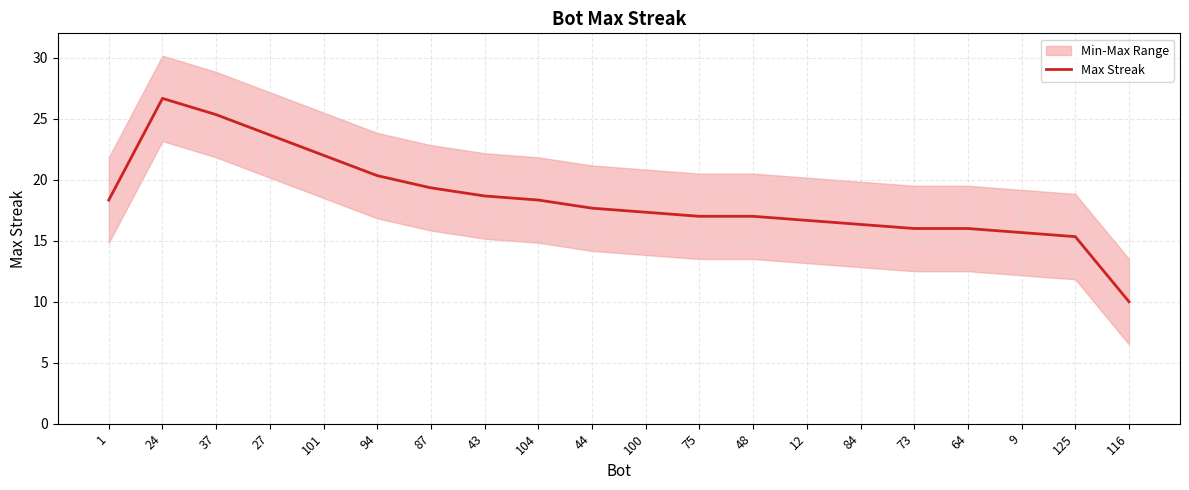

At which label does the data first exceed 17?

1